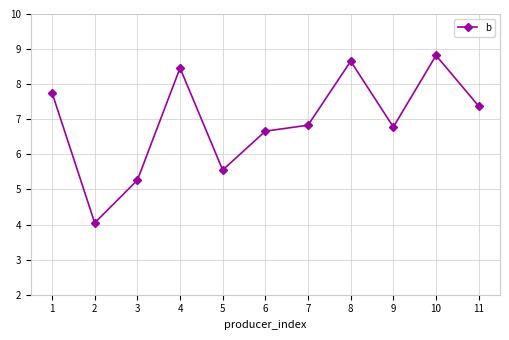

How many lines are shown in the chart?

1